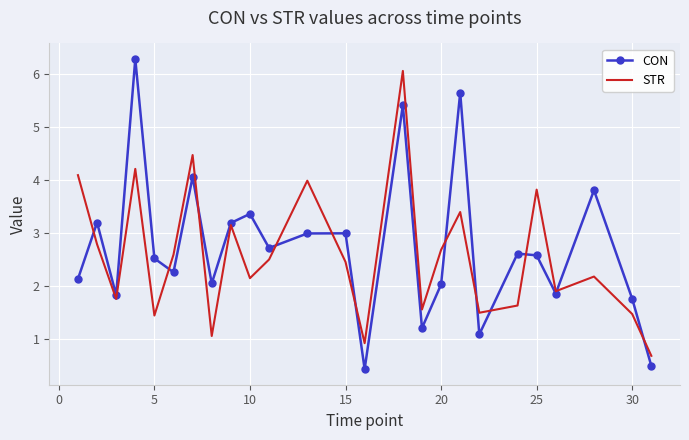

What is the maximum value for STR?

6.1